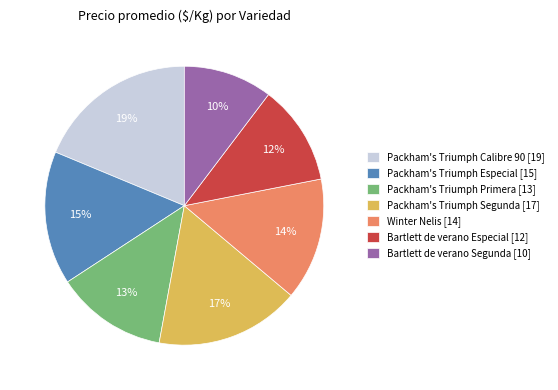

Approximately how many times larger is the value at Winter Nelis [14] compared to Packham's Triumph Primera [13]?

1.1